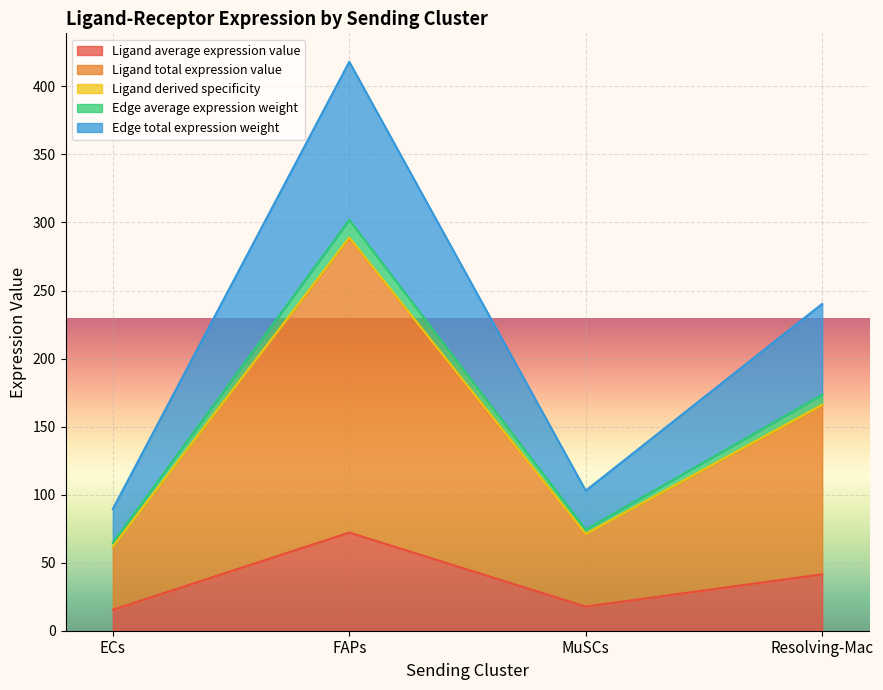

Where is Ligand derived specificity nearest to the value 183?

Resolving-Mac